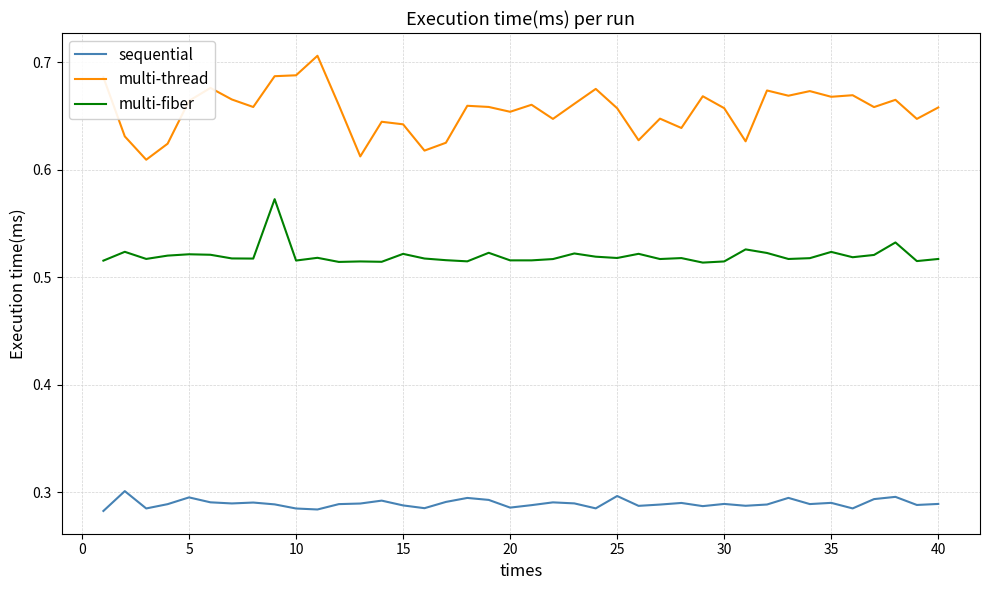

Which series has the largest total across all categories?

multi-thread